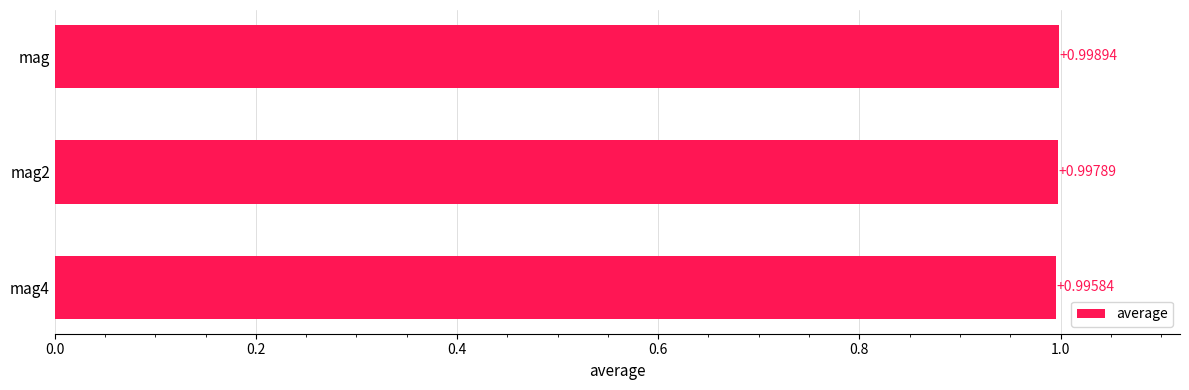

Does the chart contain any negative values?

No